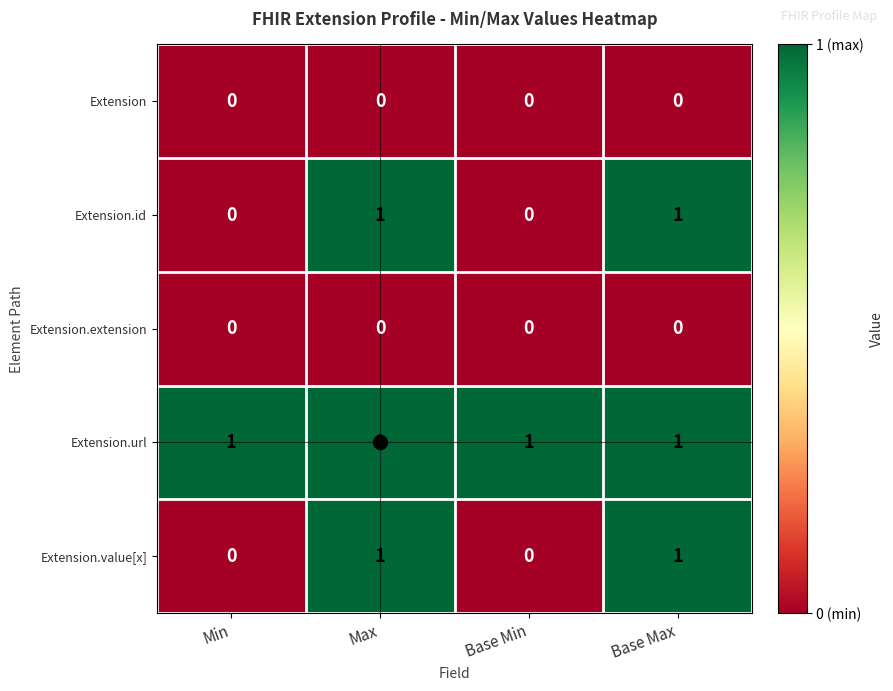

What is the difference between the highest and lowest values at Min?

1